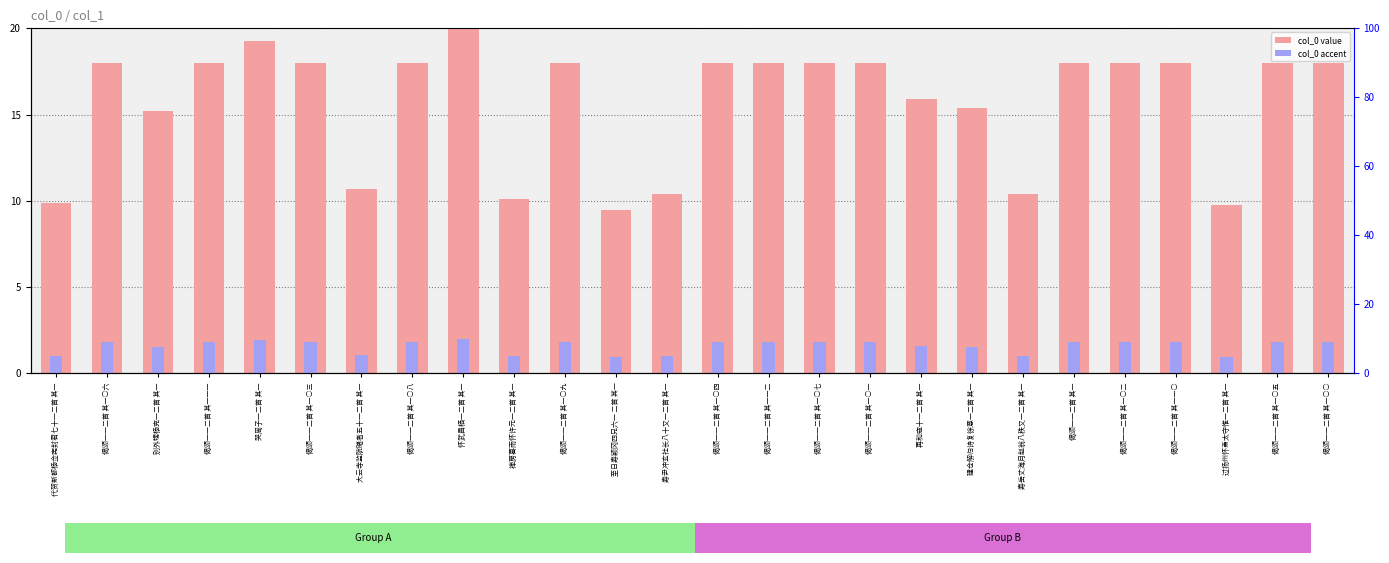

Reading left to right, transcribe all the data shown in this chart.

col_0 (normalized): 9.9	18.0	15.2	18.0	19.3	18.0	10.7	18.0	20.0	10.1	18.0	9.5	10.4	18.0	18.0	18.0	18.0	15.9	15.4	10.4	18.0	18.0	18.0	9.8	18.0	18.0
col_0 (accent): 1.0	1.8	1.5	1.8	1.9	1.8	1.1	1.8	2.0	1.0	1.8	0.9	1.0	1.8	1.8	1.8	1.8	1.6	1.5	1.0	1.8	1.8	1.8	1.0	1.8	1.8